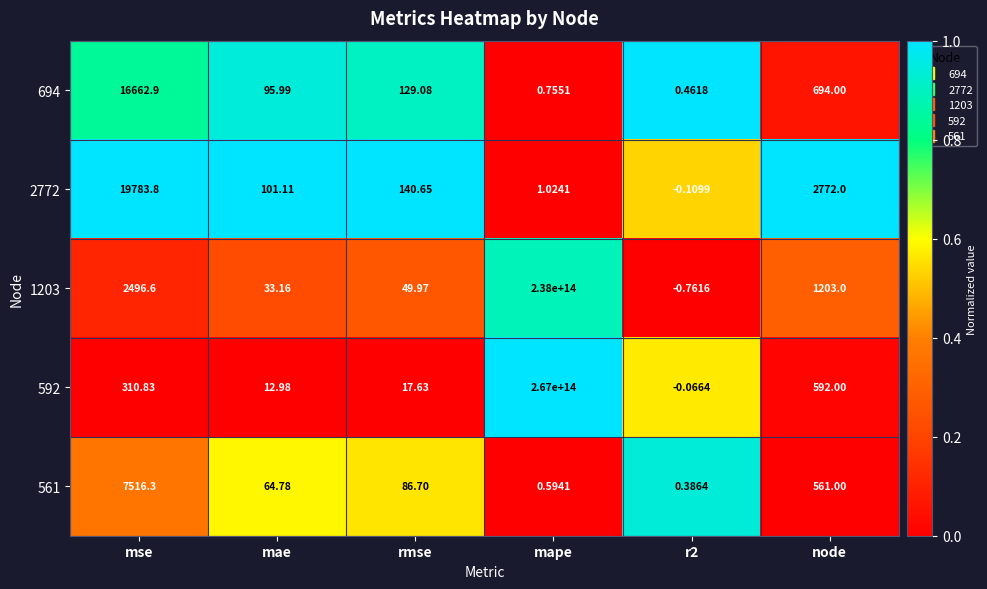

At which label is 561 closest to 3758?

node